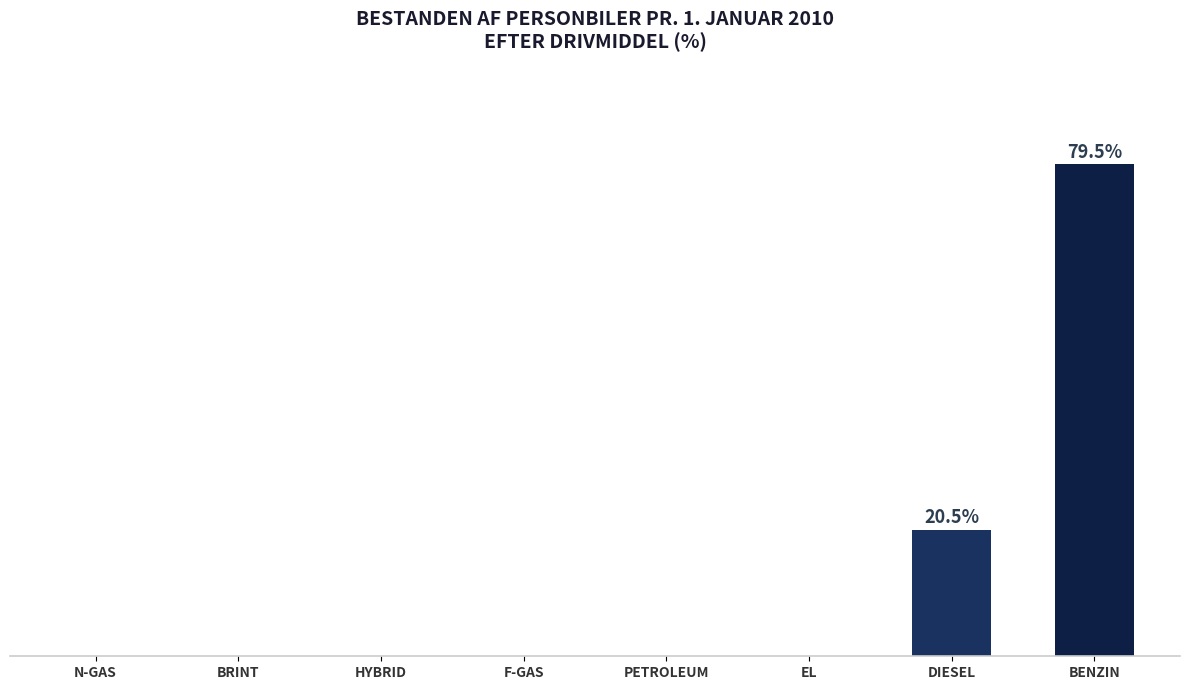

What is the difference between the maximum and minimum values?

79.5